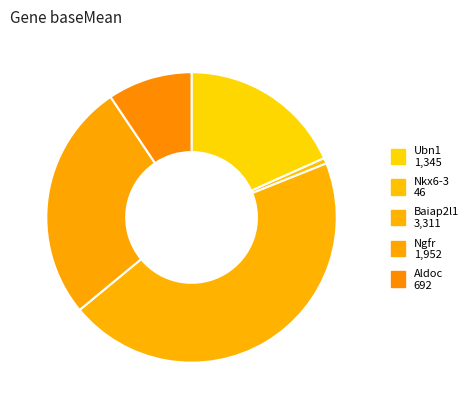

Approximately how many times larger is the value at Aldoc compared to Ubn1?

0.5